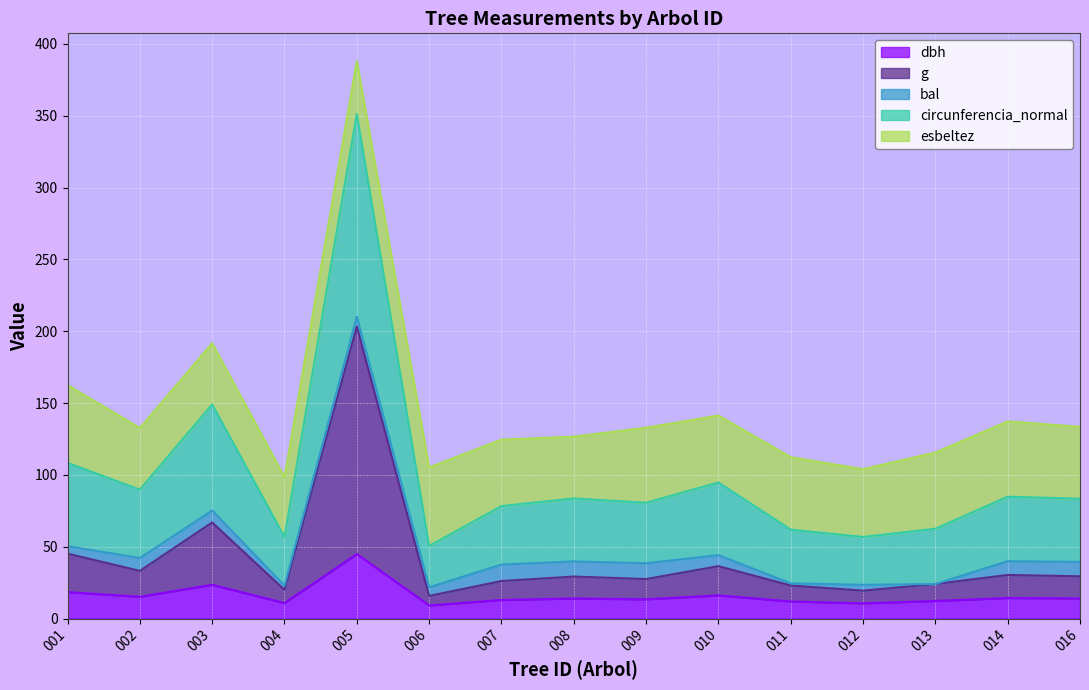

At which category is the sum across all series the highest?

005